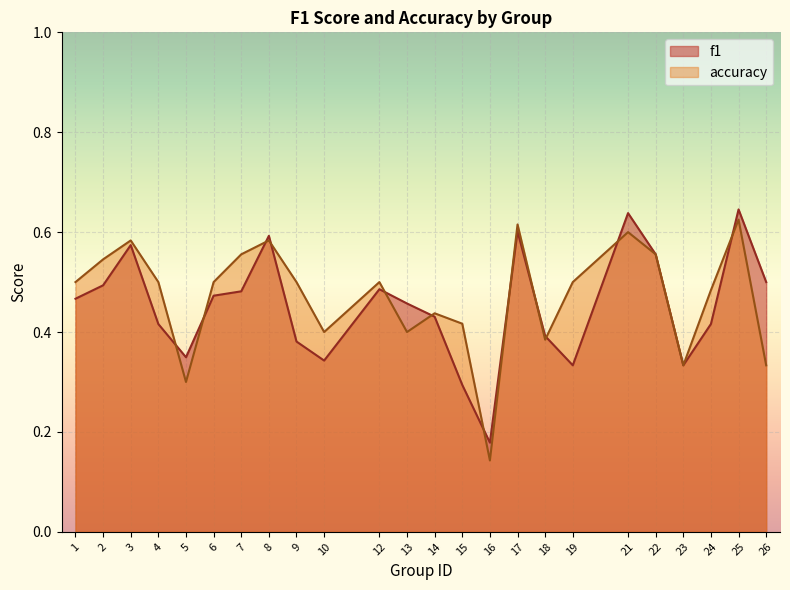

What is the lowest value of the f1 series?

0.2